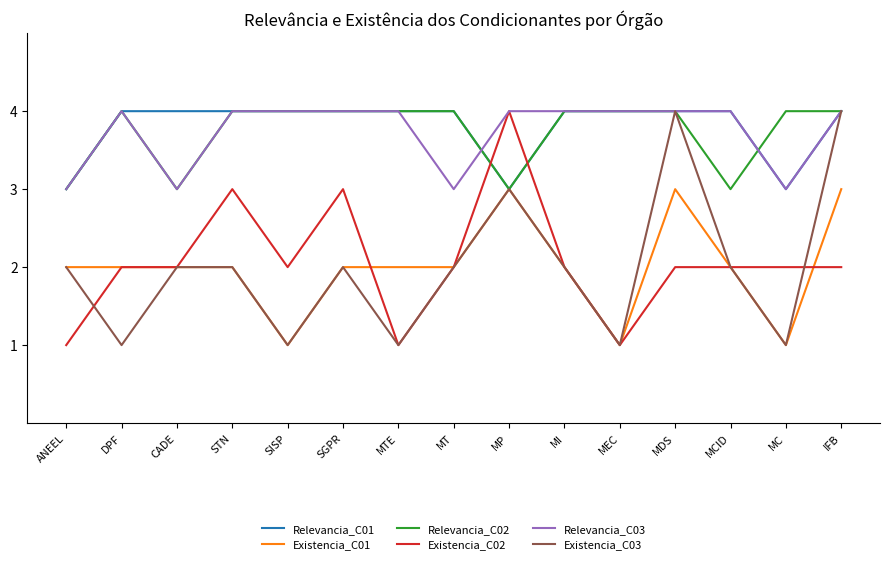

Count the Relevancia_C01 values in the range 4 to 5.

12